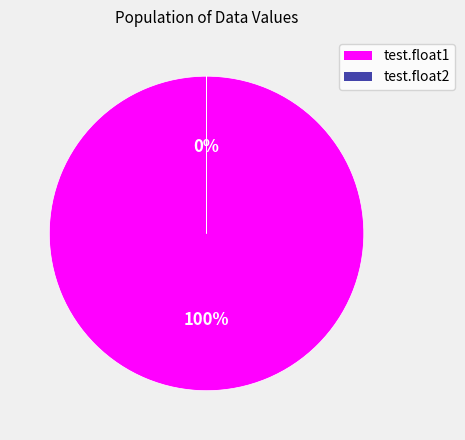

True or false: test.float2 accounts for 1% of the total.

False